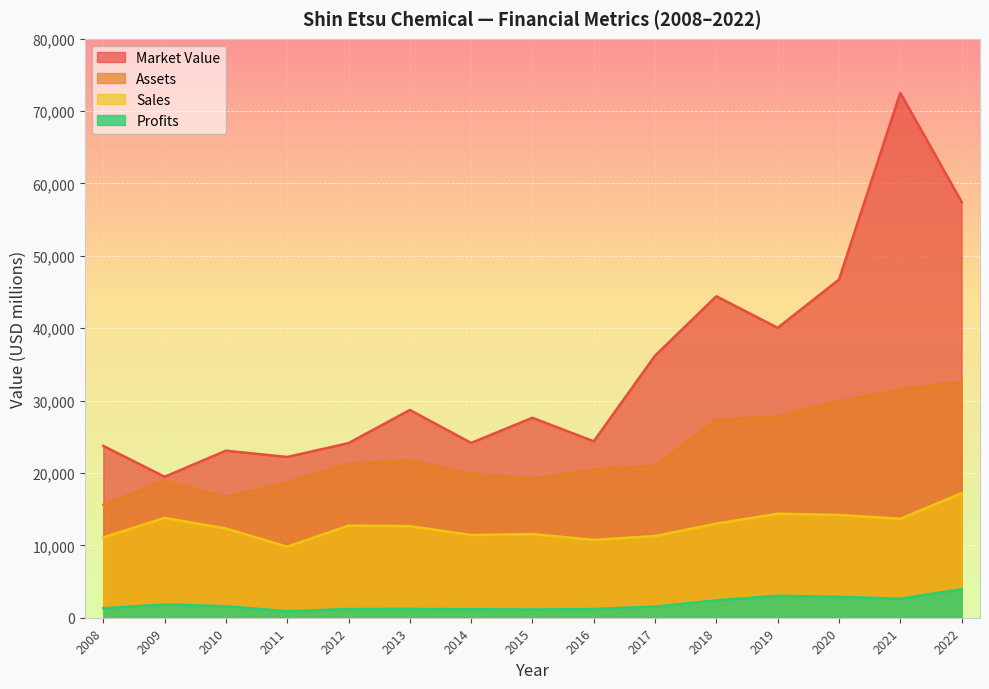

How many data points in Assets are above 20991?

7